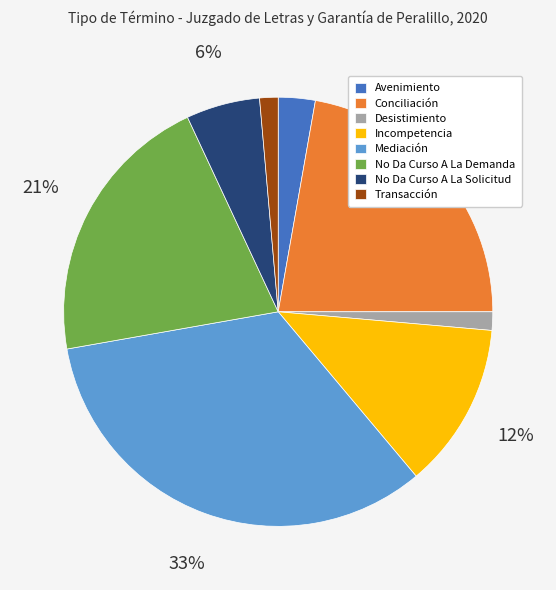

Which slice is the largest?

Mediación